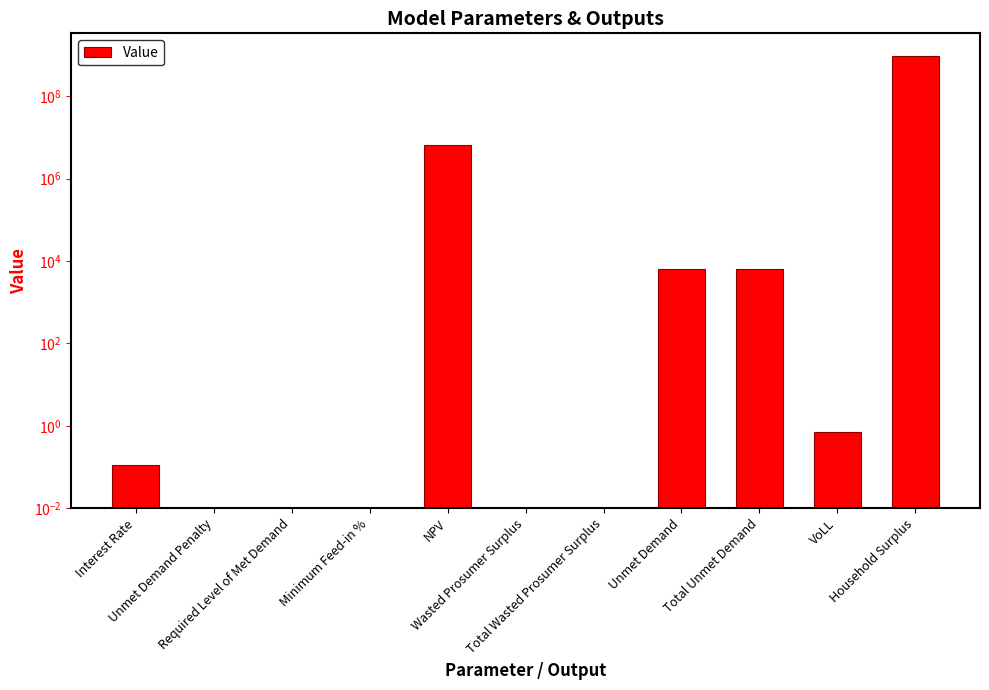

What is the change in value from Required Level of Met Demand to Household Surplus?

+958386721.7